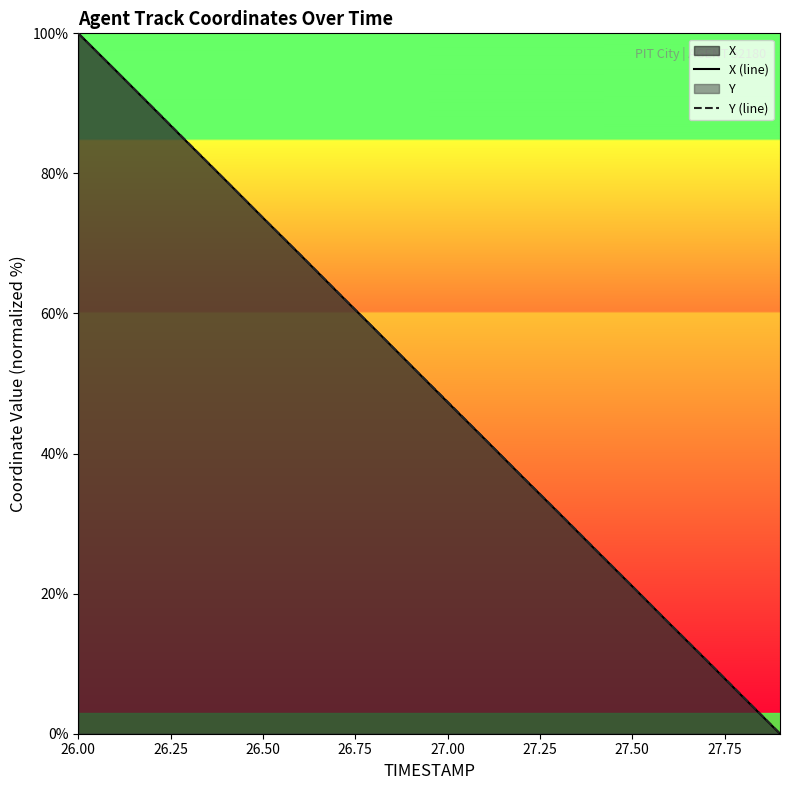

What is the greatest value displayed?

100.0